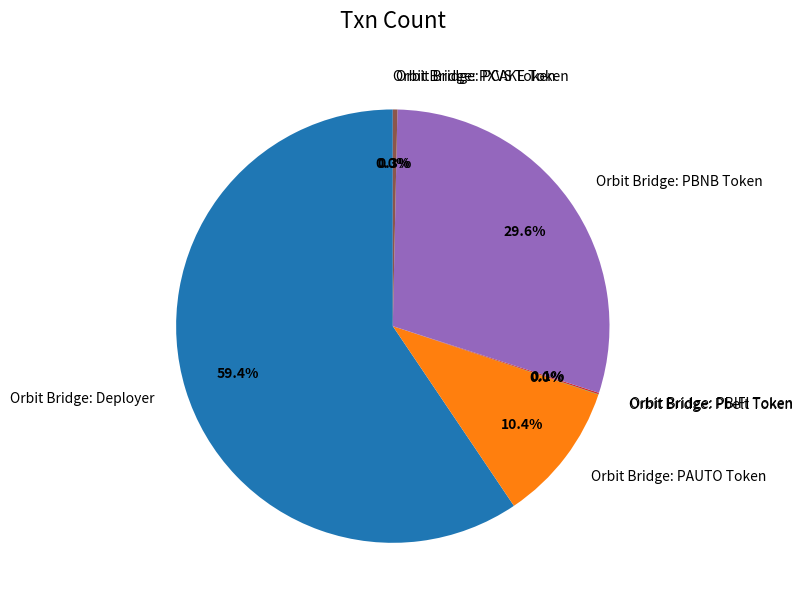

What percentage is the Orbit Bridge: PBNB Token slice, to the nearest percent?

30%